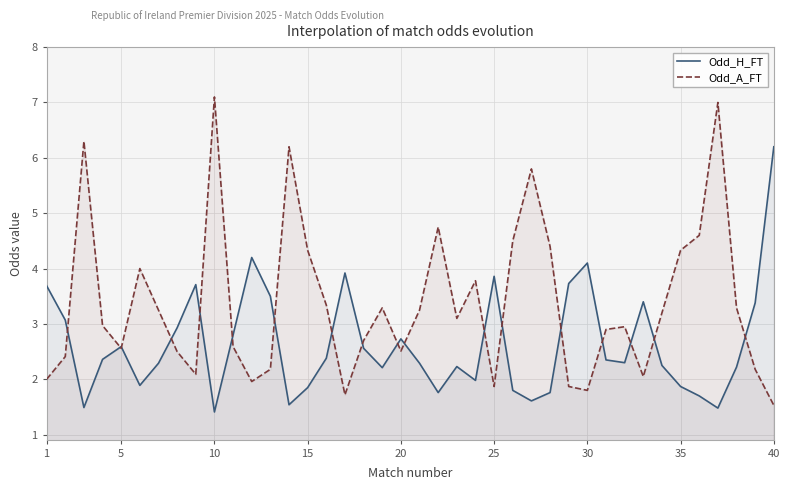

Rank the series by their maximum value, from lowest to highest.

Odd_H_FT, Odd_A_FT